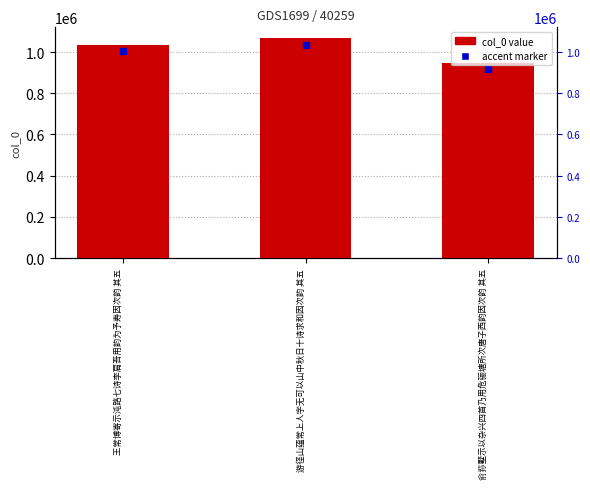

Reading left to right, list all the values displayed in this chart.

王常博寄示沌路七诗李肩吾用韵为予寿因次韵 其五=1034340	游径山蕴常上人字无可以山中秋日十诗求和因次韵 其五=1067033	俞荪墅示以杂兴四首乃用危骊塘所次唐子西韵因次韵 其五=945302